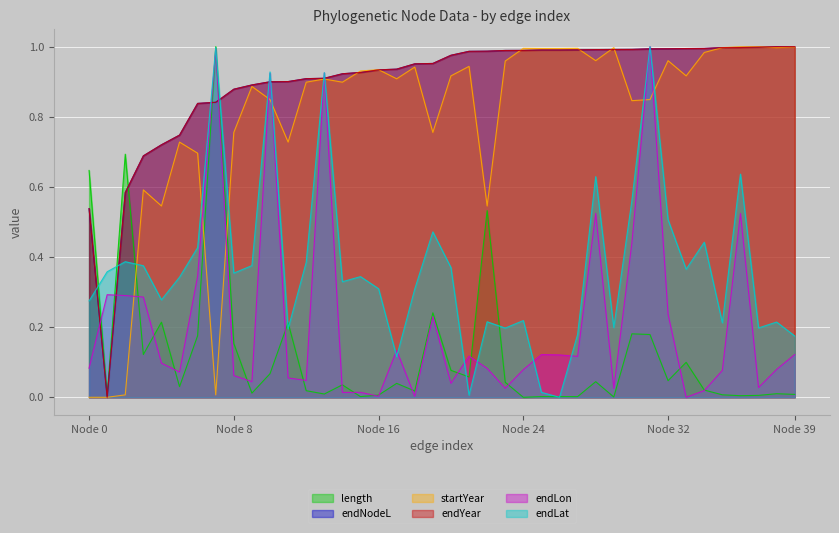

What is the average value of the endLat series?

0.4